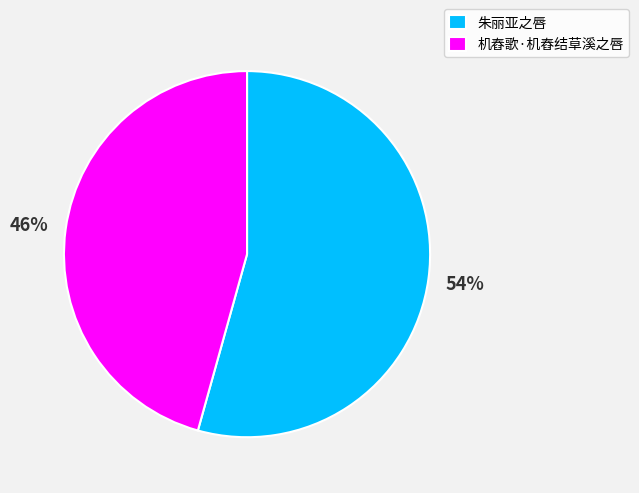

Is it true that 机舂歌·机舂结草溪之唇 is 46% of the pie?

True